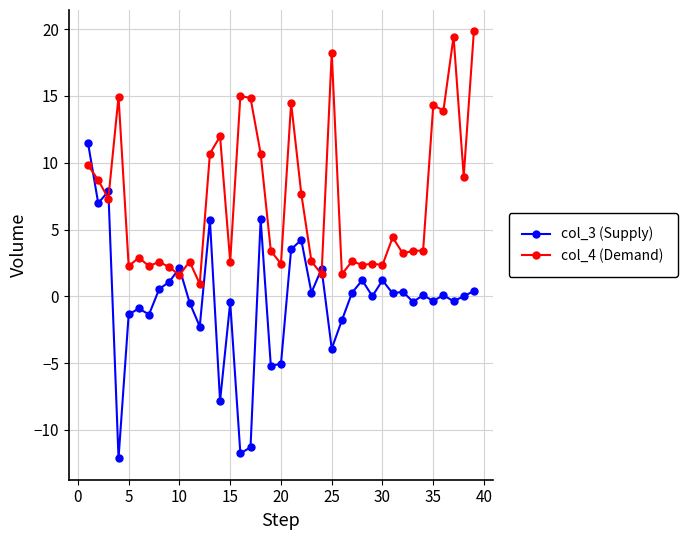

What is the average value of the col_4 (Demand) series?

7.1